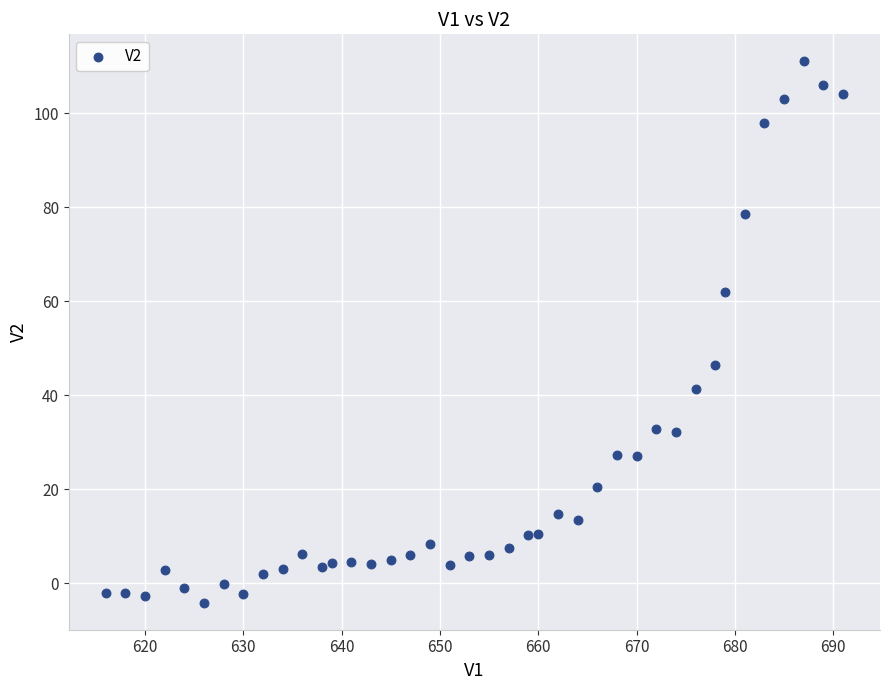

What is the range of Y values (max minus min)?

115.1